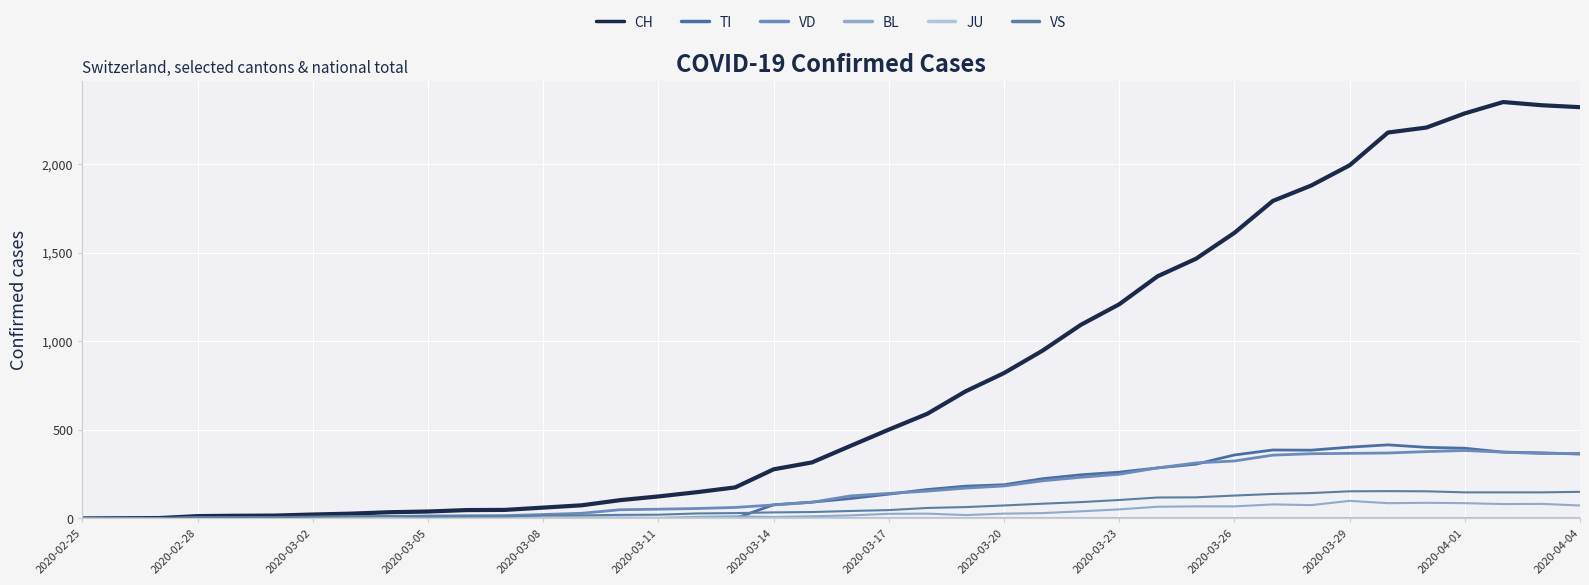

Does the chart have visible grid lines?

Yes